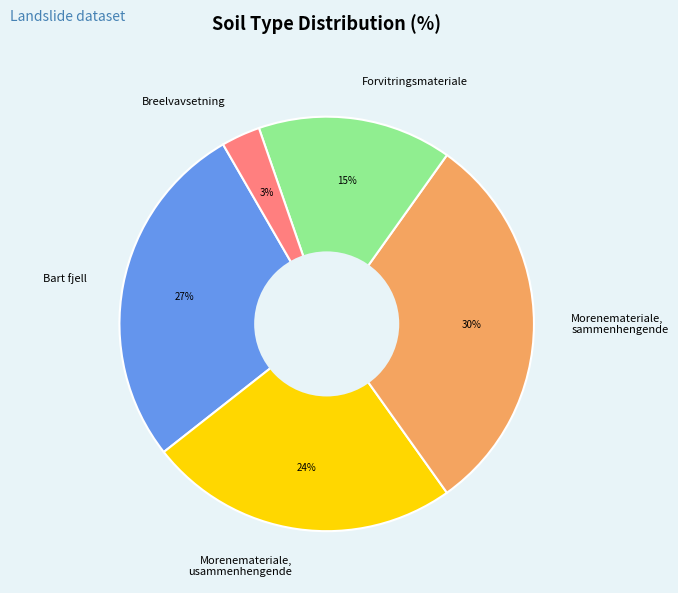

Does any single category account for the majority?

No